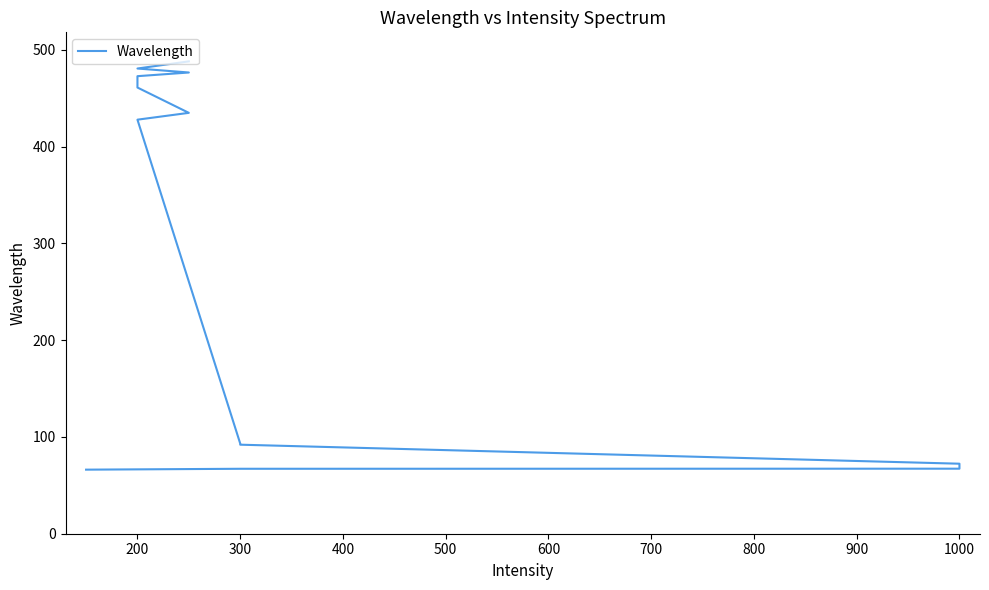

Reading left to right, transcribe all the data shown in this chart.

66.2	67.1	67.2	72.3	92.0	93.2	427.8	434.8	461.0	472.7	476.5	480.6	488.0